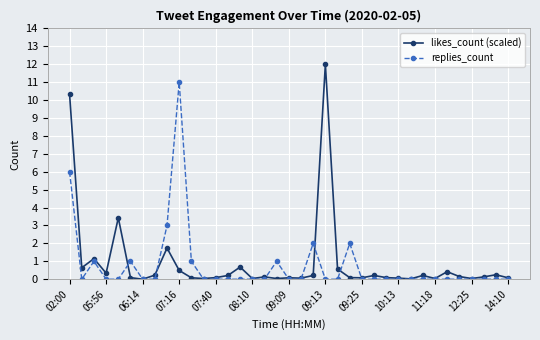

What is the sum of all likes_count (scaled) values?

34.5